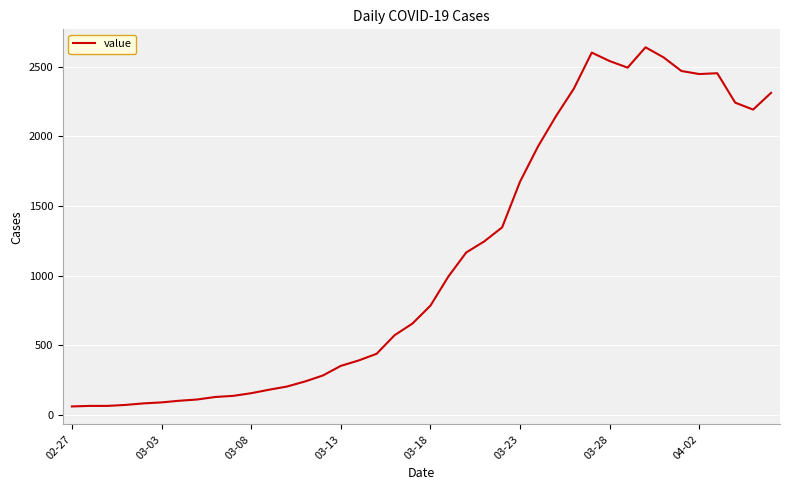

What is the maximum value shown in the chart?

2638